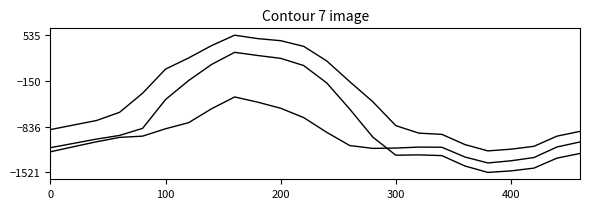

How many lines are shown in the chart?

3